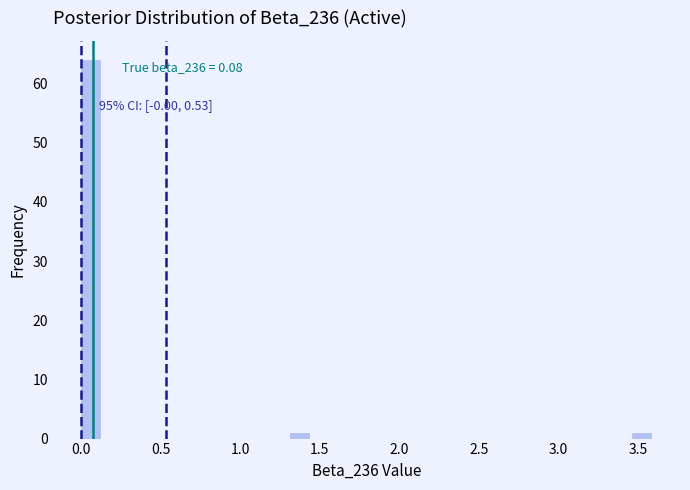

Around what value on the x-axis is the tallest bar? Give the approximate position of its centre, as read against the axis.

0.05